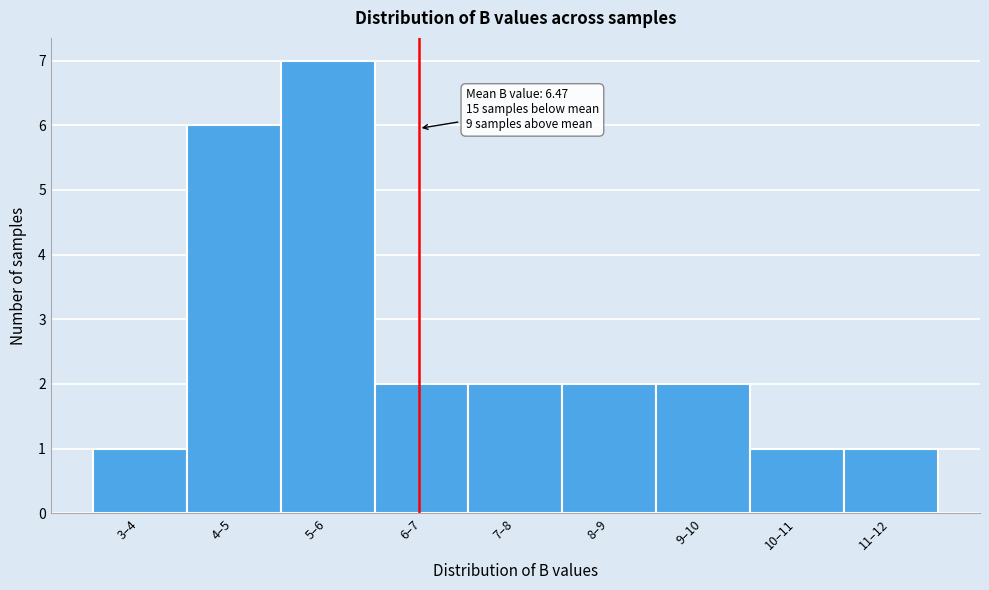

Reading left to right, extract all data points from this chart.

1	6	7	2	2	2	2	1	1